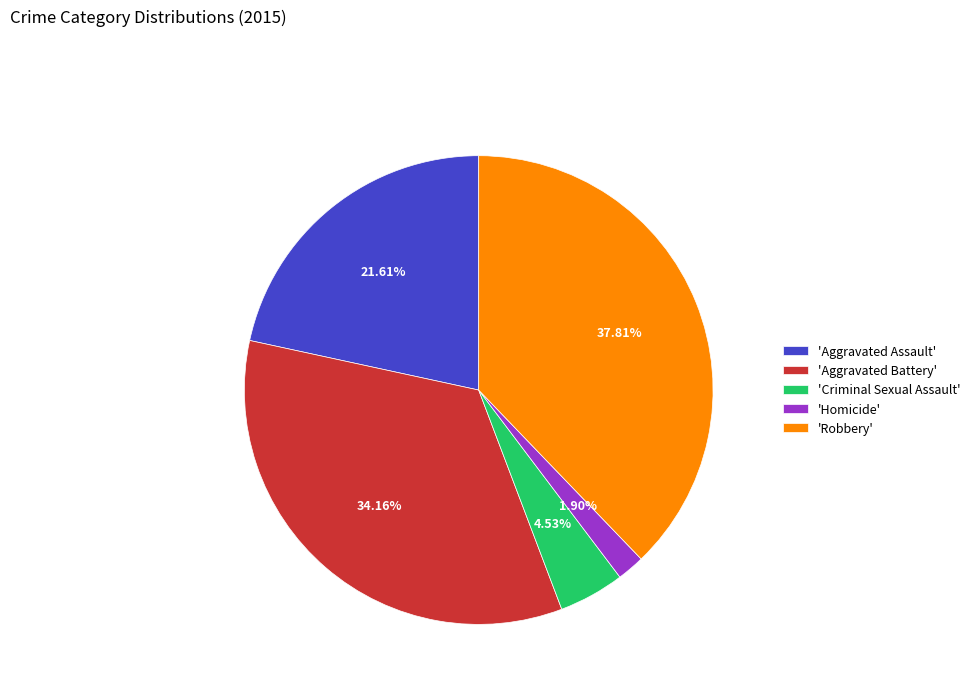

Do 'Homicide' and 'Robbery' together represent more than half of the pie?

No